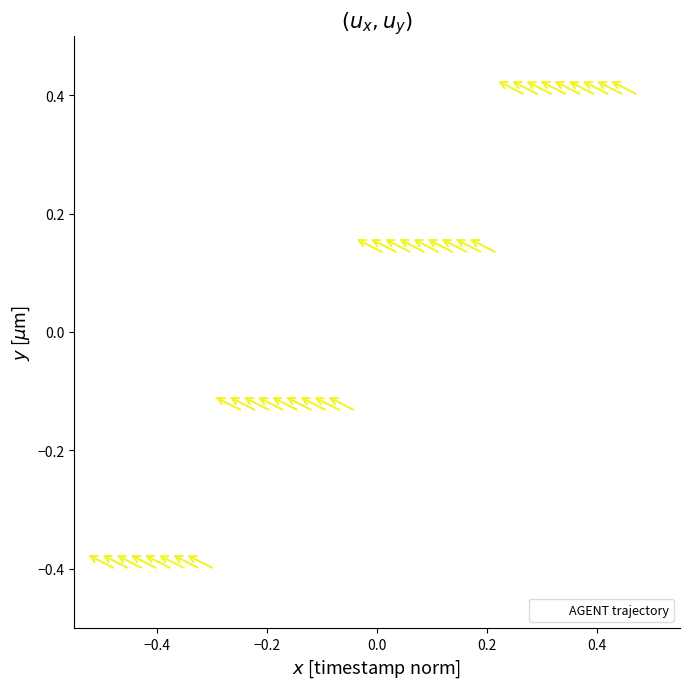

What is the range of X values (max minus min)?

1.0